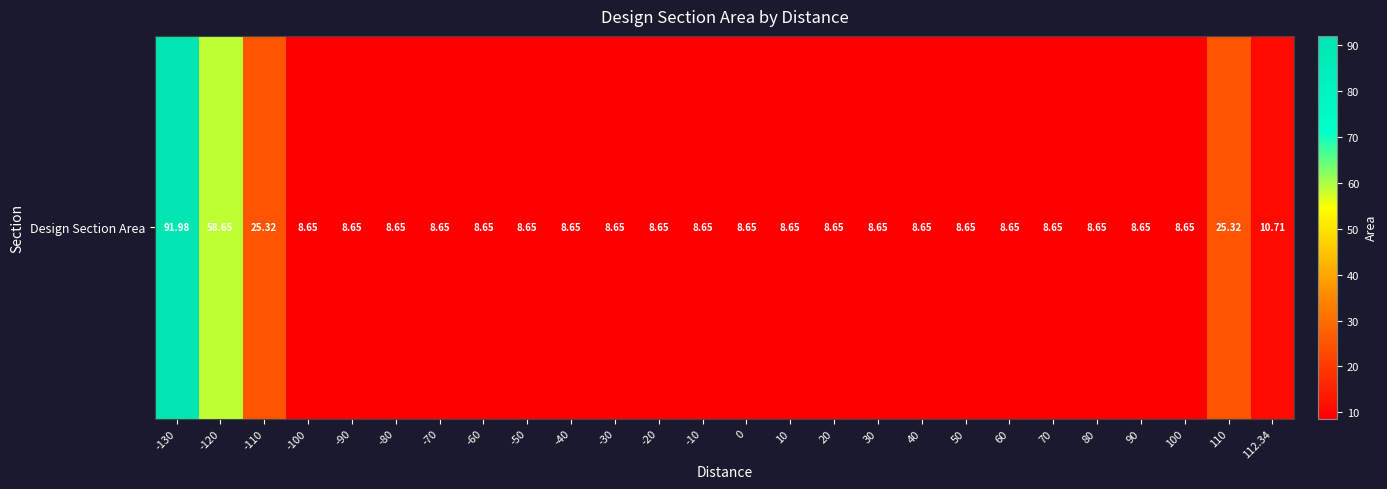

The chart shows a value of 11.5 at 40. True or false?

False